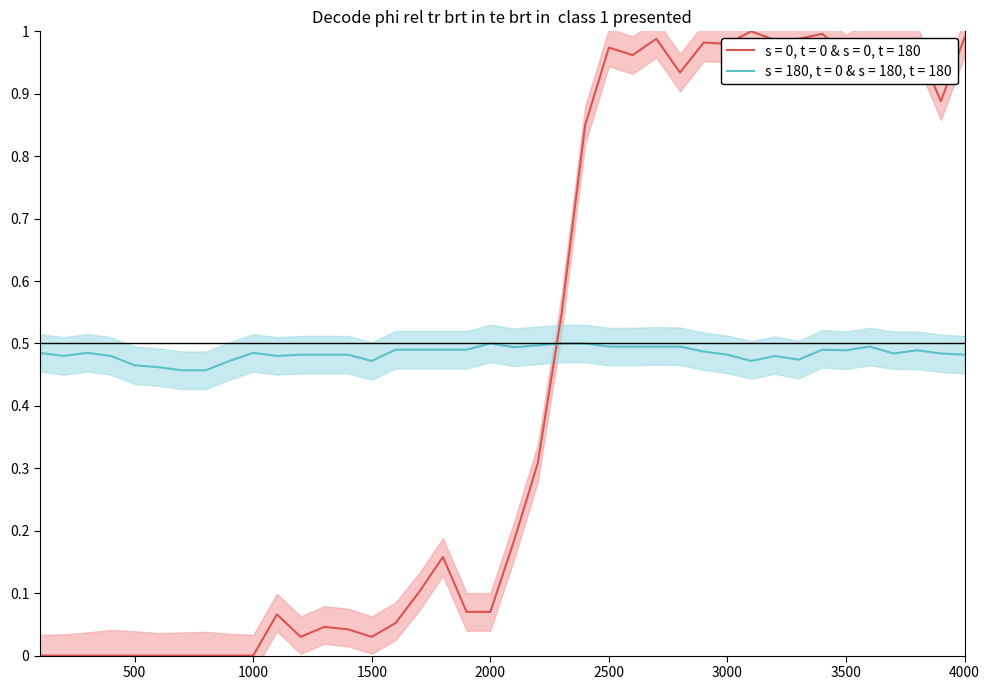

Reading left to right, list all the values displayed in this chart.

col_3: 0.0	0.0	0.0	0.0	0.0	0.0	0.0	0.0	0.0	0.0	0.1	0.0	0.0	0.0	0.0	0.1	0.1	0.2	0.1	0.1	0.2	0.3	0.5	0.8	1.0	1.0	1.0	0.9	1.0	1.0	1.0	1.0	1.0	1.0	1.0	1.0	1.0	1.0	0.9	1.0
col_4: 0.5	0.5	0.5	0.5	0.5	0.5	0.5	0.5	0.5	0.5	0.5	0.5	0.5	0.5	0.5	0.5	0.5	0.5	0.5	0.5	0.5	0.5	0.5	0.5	0.5	0.5	0.5	0.5	0.5	0.5	0.5	0.5	0.5	0.5	0.5	0.5	0.5	0.5	0.5	0.5